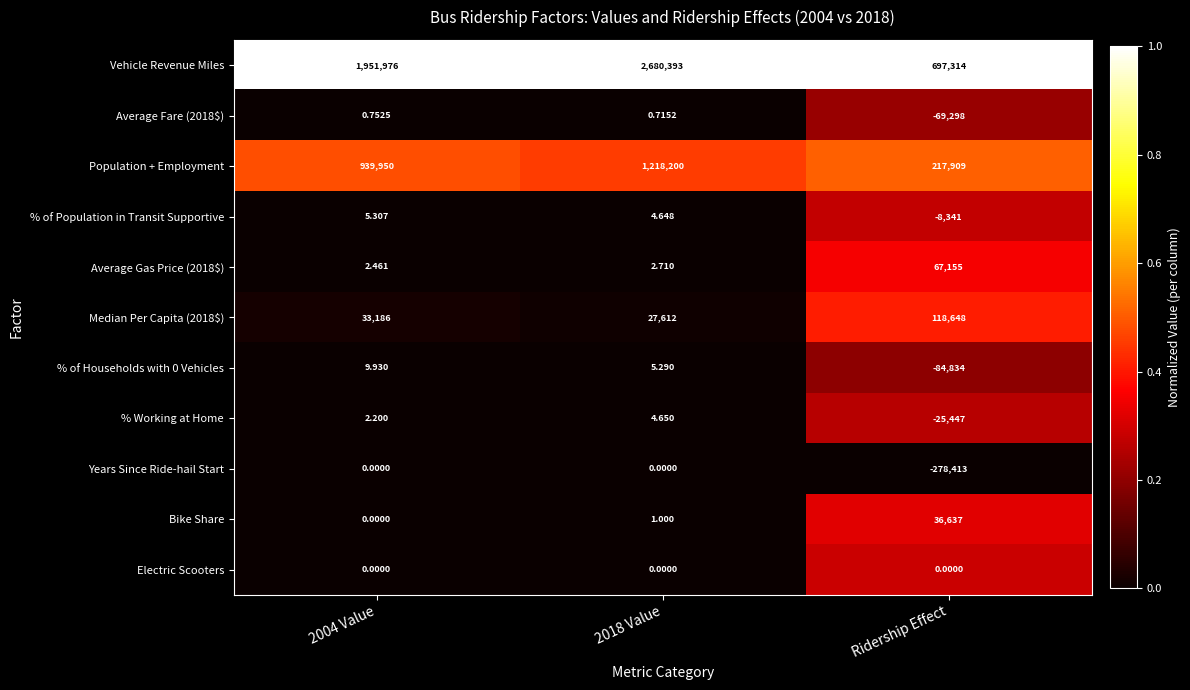

Which series has the largest range (max minus min)?

Vehicle Revenue Miles